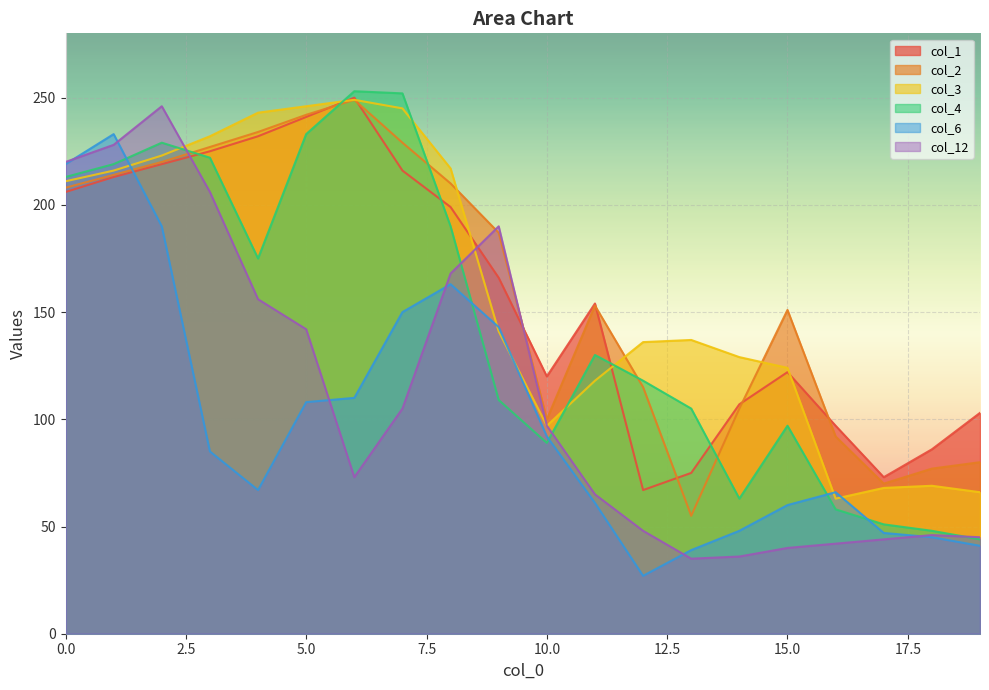

Which series has the largest range (max minus min)?

col_12